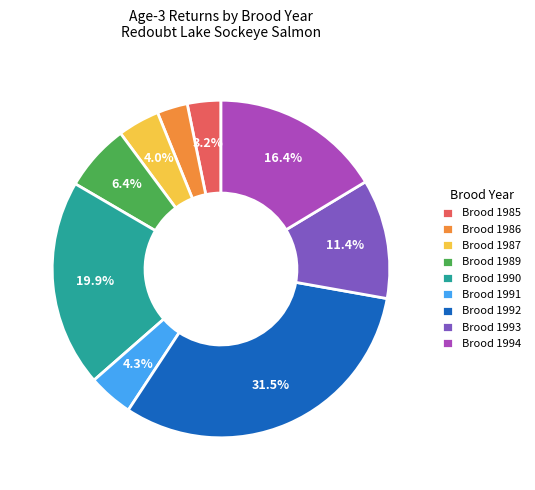

To the nearest percent, what is the average slice percentage?

11%